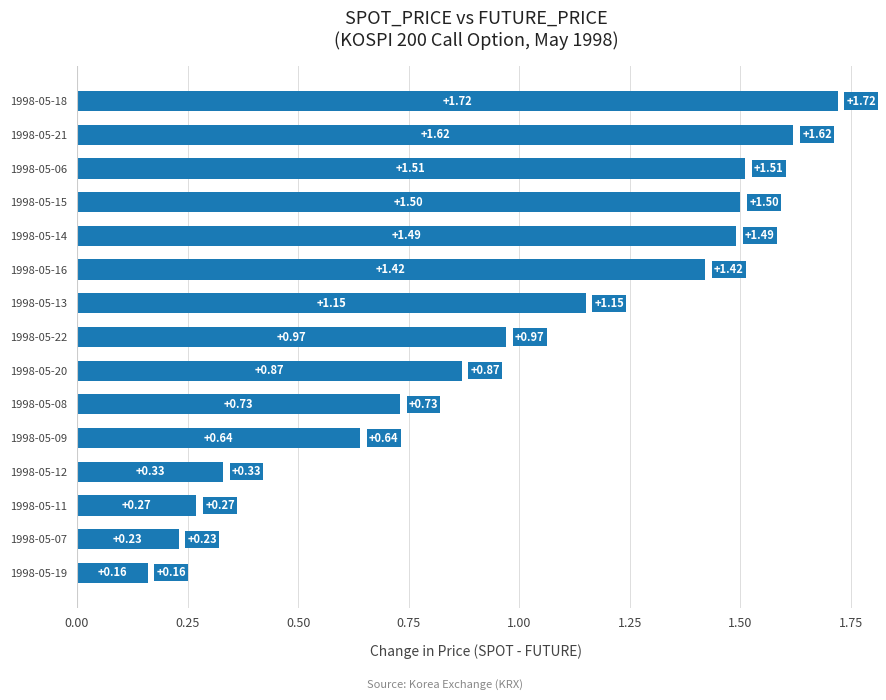

What is the change in value from 1998-05-19 to 1998-05-21?

+1.5